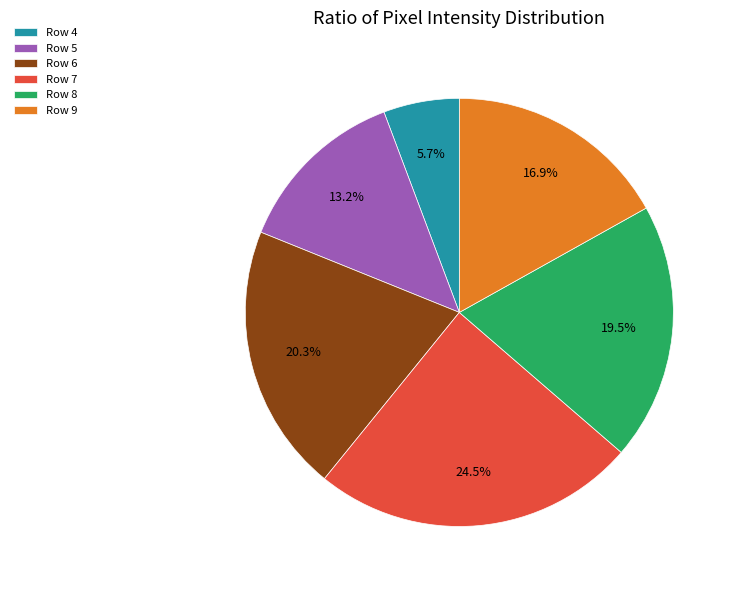

Rank the categories by value from highest to lowest.

Row 7, Row 6, Row 8, Row 9, Row 5, Row 4